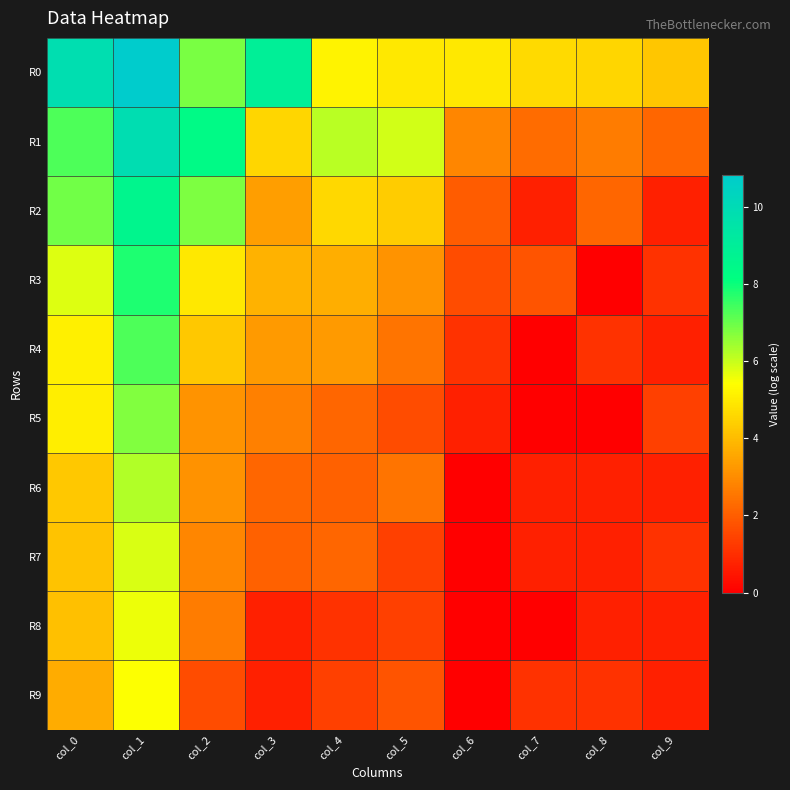

Rank the series at col_4 from highest to lowest value.

R1, R0, R2, R3, R4, R5, R7, R6, R9, R8